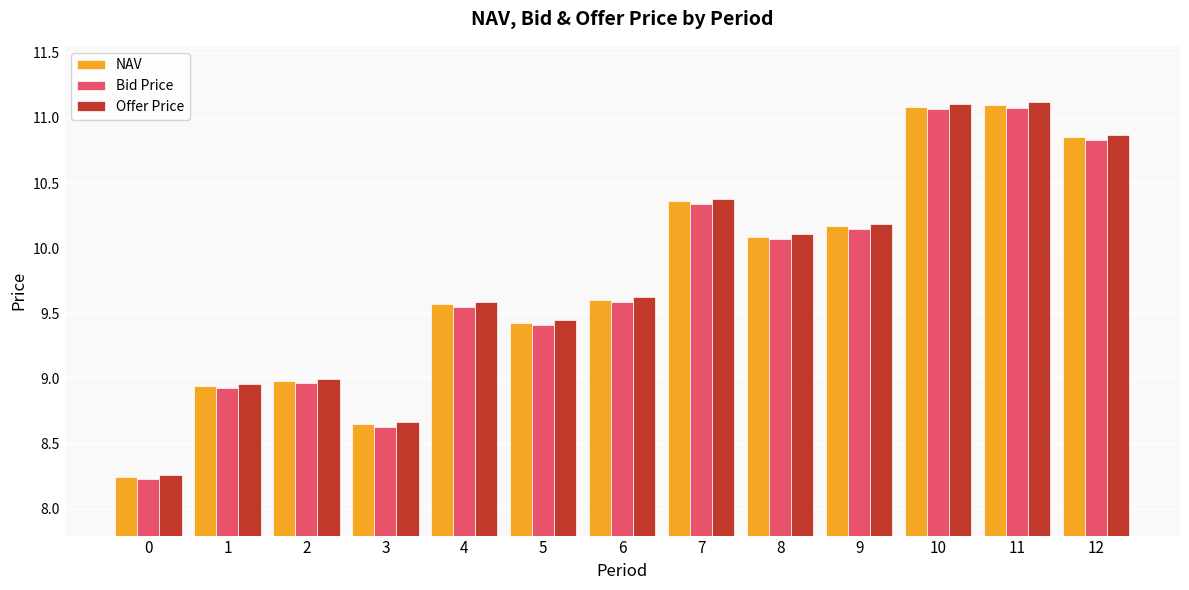

True or false: NAV has a value of 15.5 at 10.

False